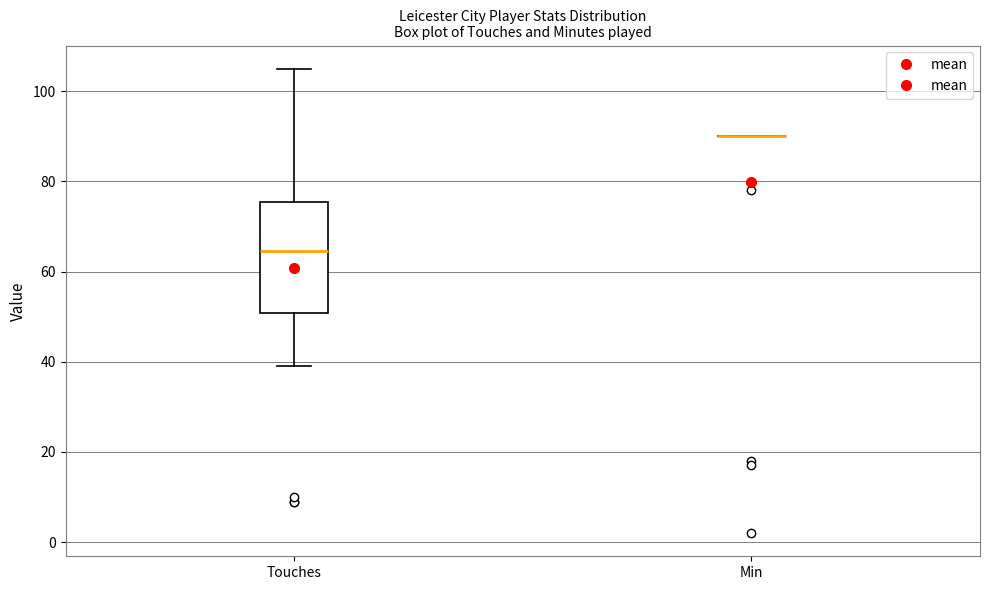

Reading left to right, transcribe this box plot: for each box, give where its median line is, the range the box spans, and where its two whiskers end, as read against the y-axis. The values are not printed on the chart, so give them approximately, as read against the axis.

Touches: median 64, box 50 to 76, whiskers 40 to 106
Min: box collapsed to a line at 90, whiskers 90 to 90